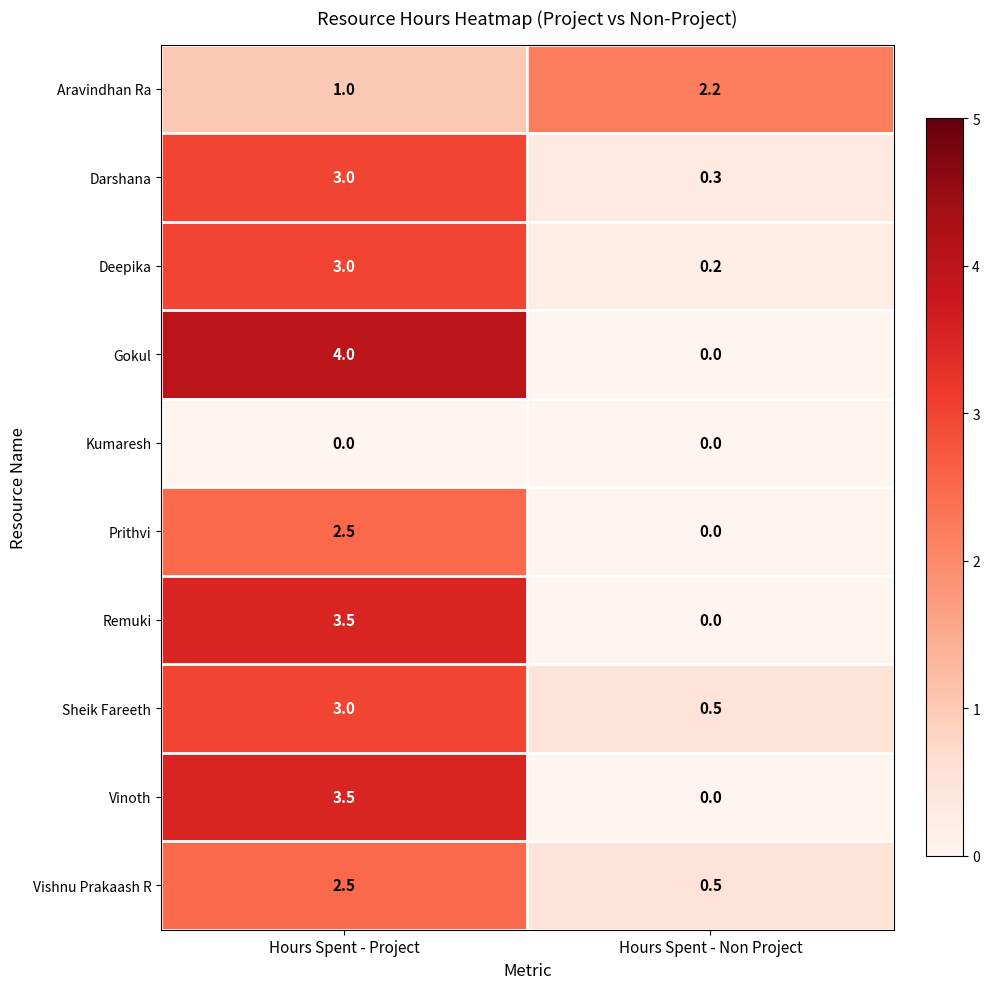

What is the sum of the Sheik Fareeth values at Hours Spent - Project and Hours Spent - Non Project?

3.5